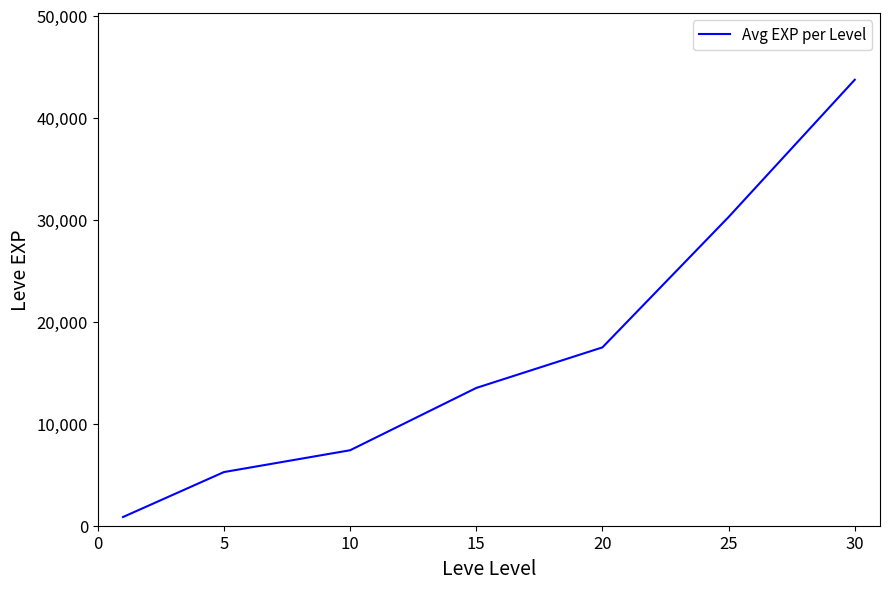

What is the maximum value shown in the chart?

43730.0